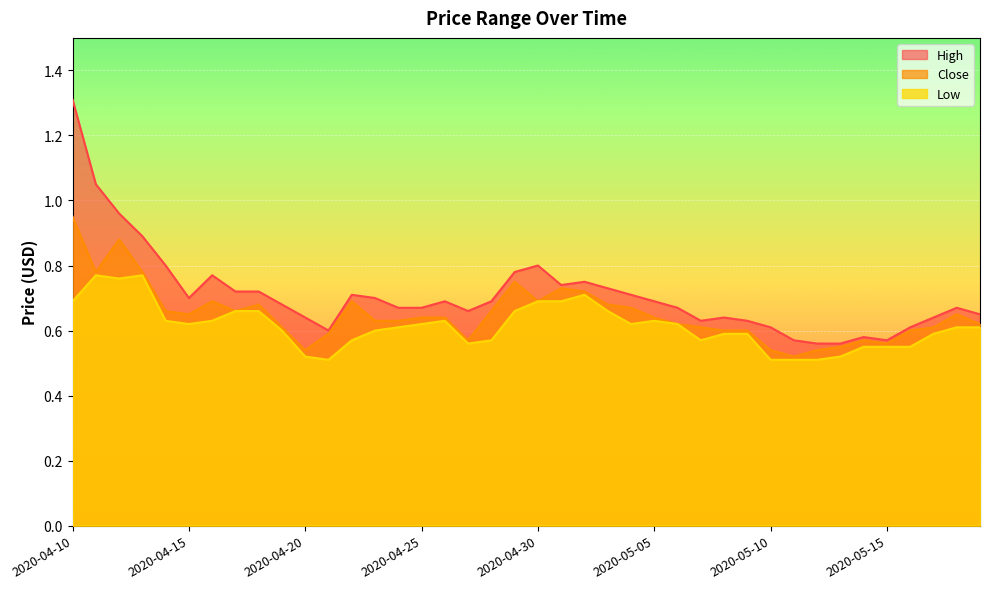

Which series has the largest range (max minus min)?

High